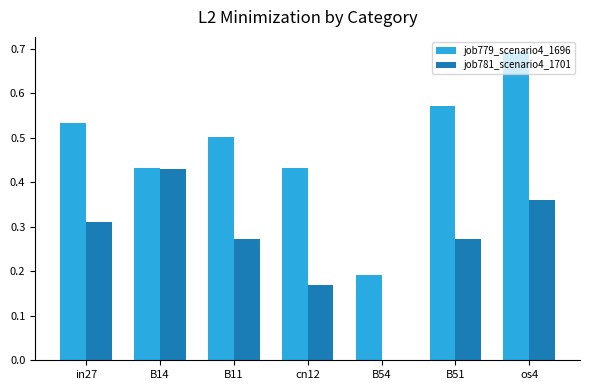

At which label does job781_scenario4_1701 reach its peak?

B14